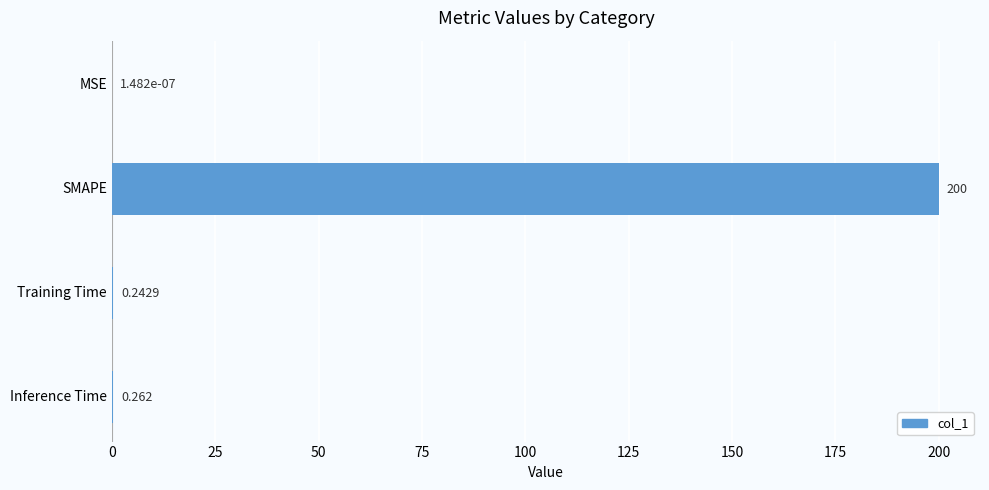

Which category has the highest value across all series?

SMAPE